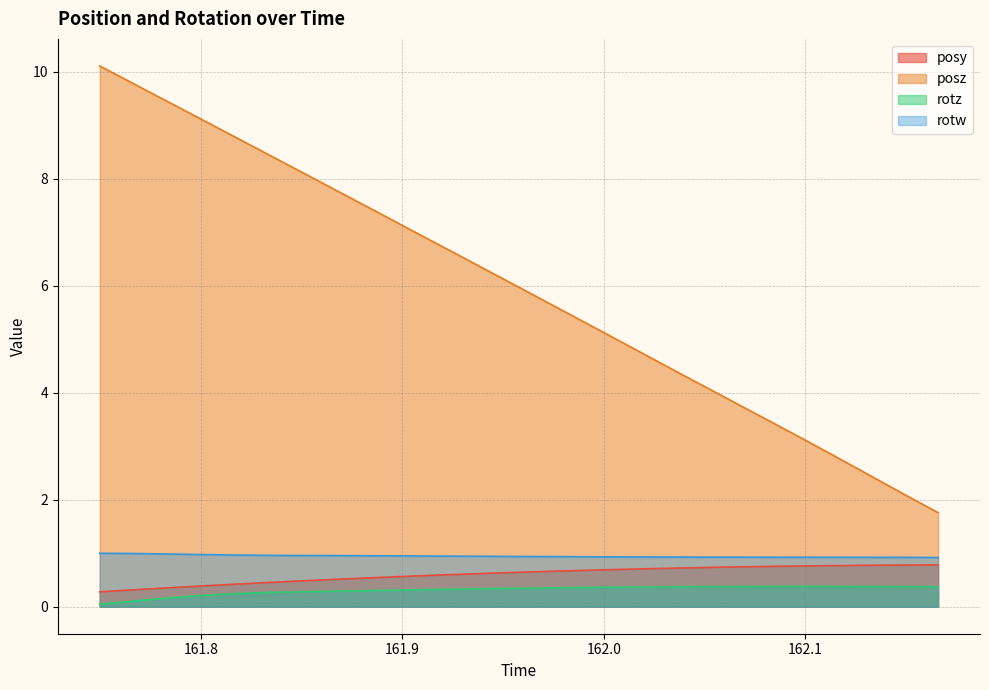

True or false: posy has more than 2 interior local peaks.

False